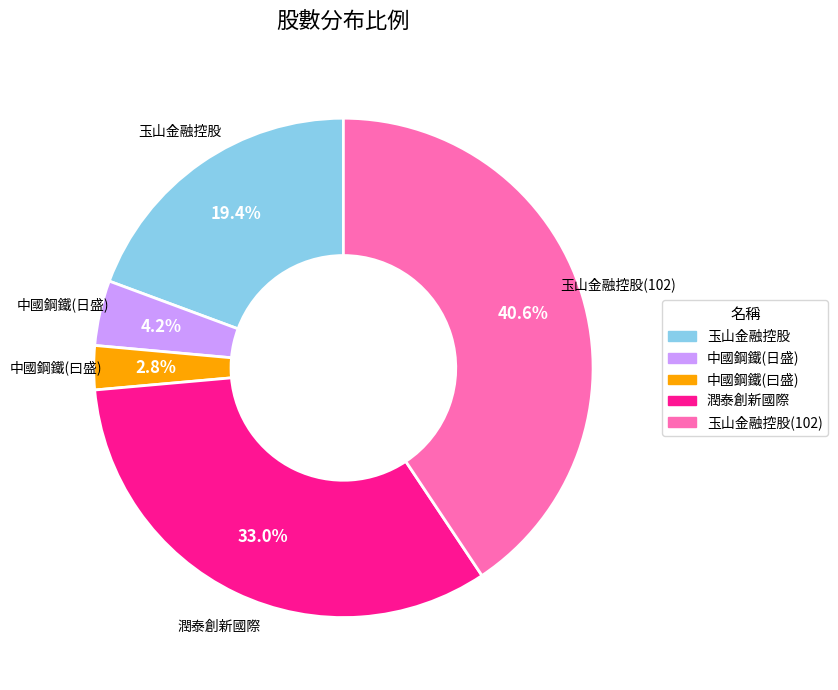

How many slices are in this pie chart?

5